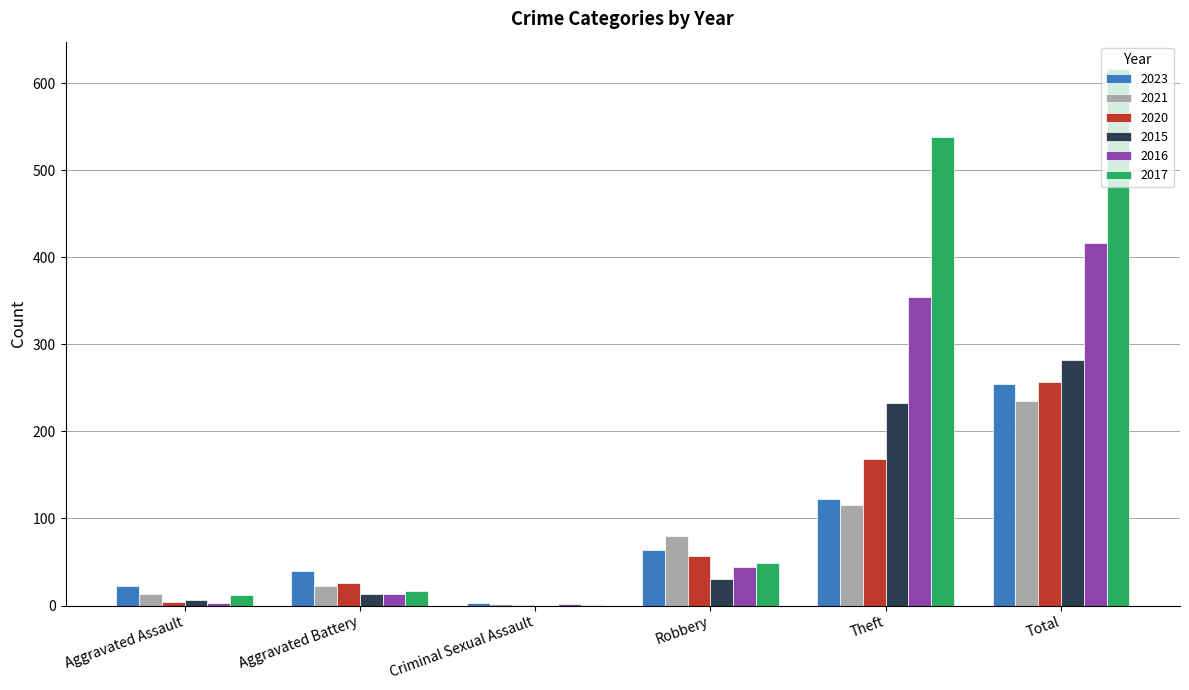

At which label is 2015 closest to 141?

Theft